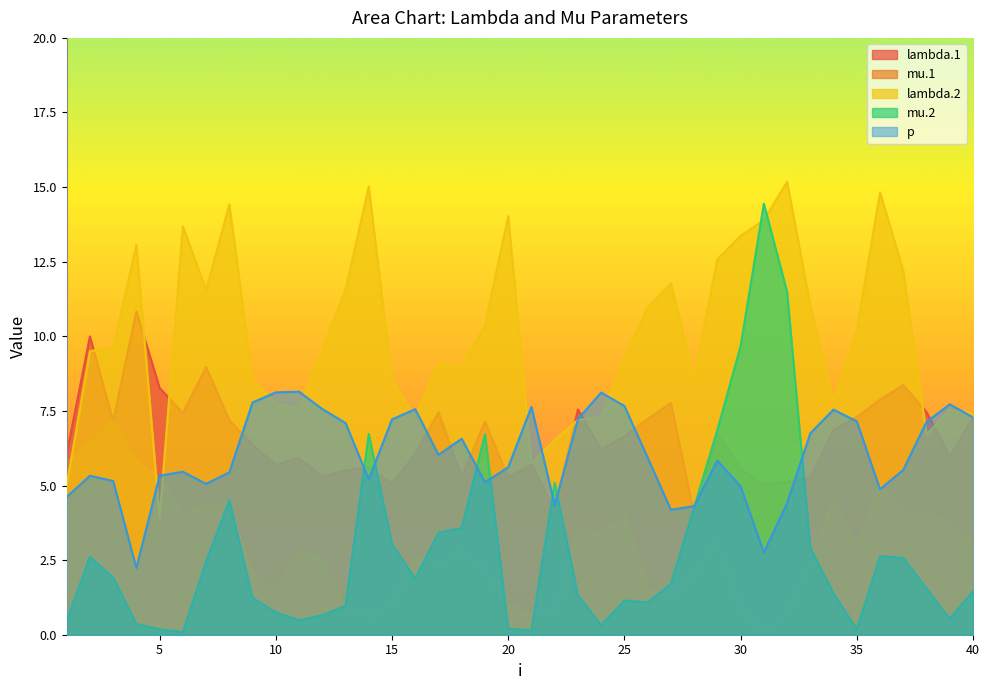

How many intersections are there between lambda.2 and mu.2?

2